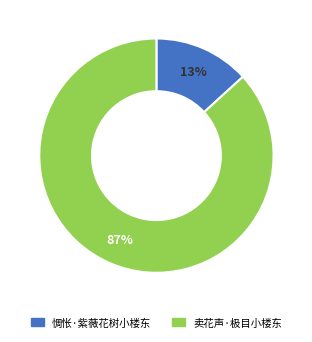

Is it true that 卖花声·极目小楼东 is 73% of the pie?

False